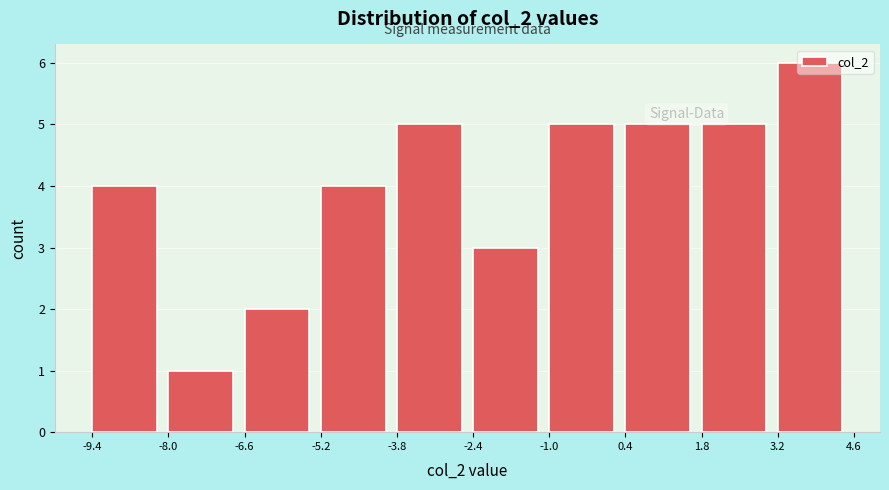

Reading left to right, transcribe this chart: for each bar, give the range it covers on the x-axis and its height. The values are not printed on the chart, so give them approximately, as read against the axis.

-9.4 to -8.0: 4
-8.0 to -6.6: 1
-6.6 to -5.2: 2
-5.2 to -3.8: 4
-3.8 to -2.4: 5
-2.4 to -1.0: 3
-1.0 to 0.4: 5
0.4 to 1.8: 5
1.8 to 3.2: 5
3.2 to 4.6: 6